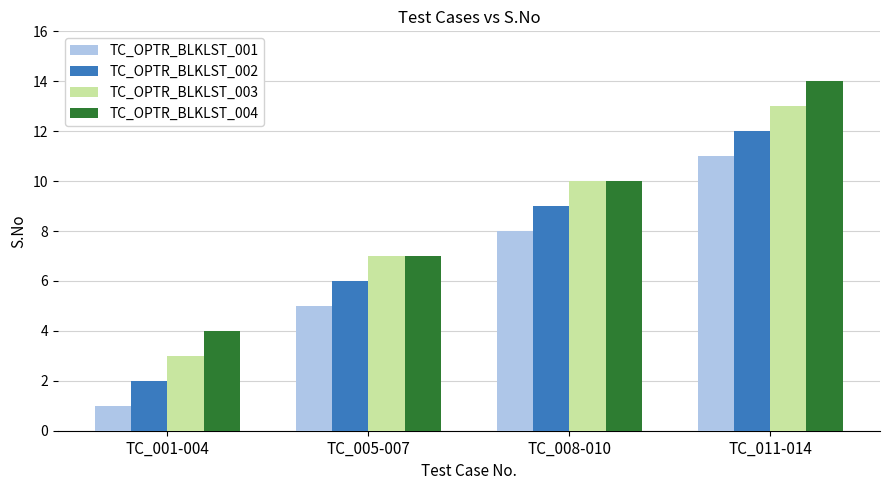

Reading left to right, transcribe all the data shown in this chart.

TC_OPTR_BLKLST_001: 1	5	8	11
TC_OPTR_BLKLST_002: 2	6	9	12
TC_OPTR_BLKLST_003: 3	7	10	13
TC_OPTR_BLKLST_004: 4	7	10	14